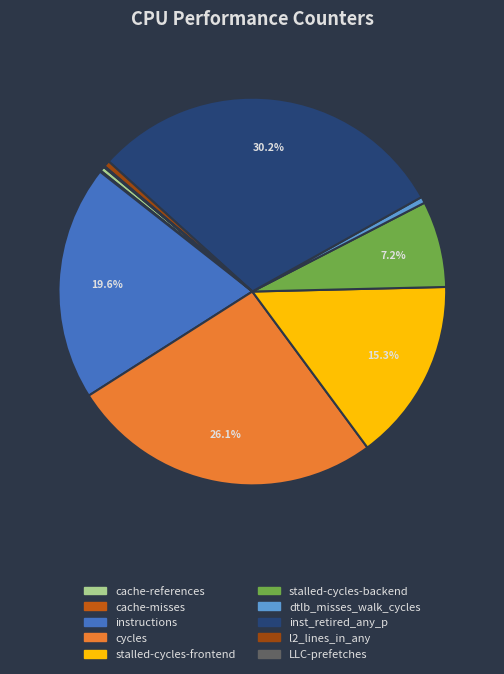

What is the total percentage of stalled-cycles-backend and inst_retired_any_p?

37.4%